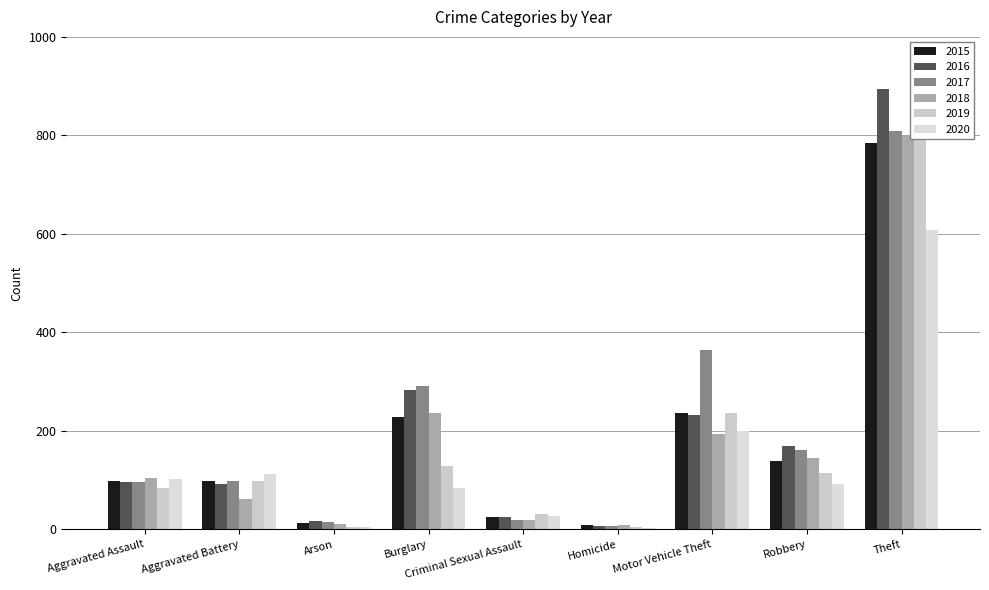

Reading left to right, what are all the values shown in this chart?

2015: 98	99	12	228	26	9	236	138	784
2016: 97	93	17	282	26	6	233	169	895
2017: 96	99	14	292	19	7	365	161	808
2018: 105	62	11	237	19	9	194	144	799
2019: 83	98	5	129	32	4	237	114	802
2020: 103	113	4	84	27	2	199	92	608